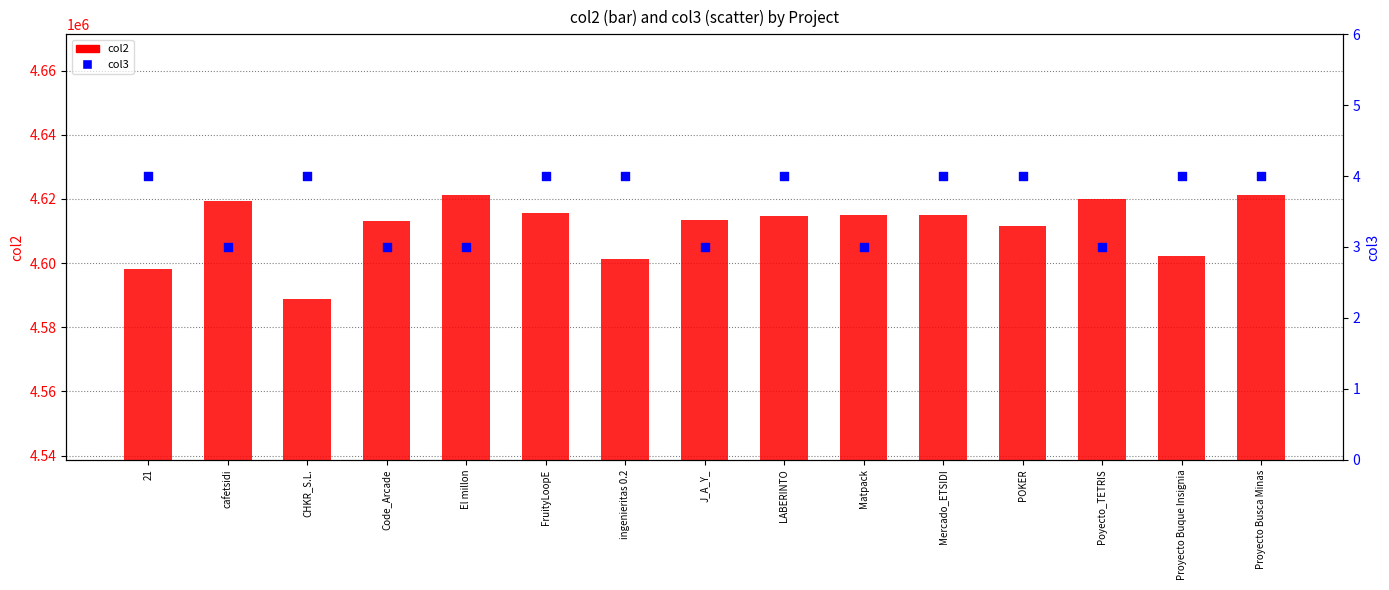

Which series has the largest total across all categories?

col2